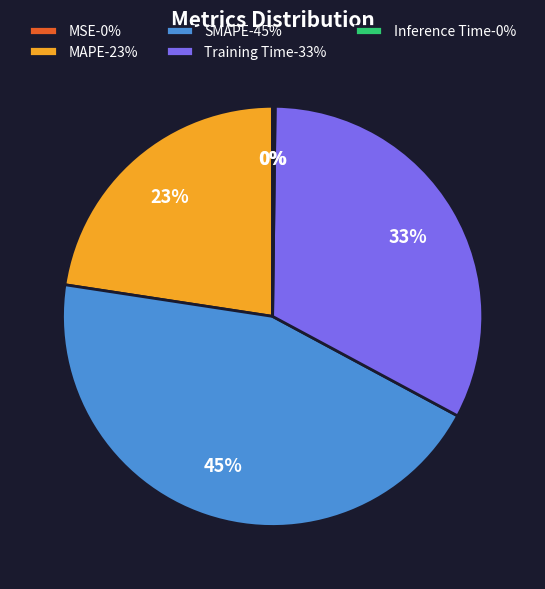

Approximately how many times larger is the value at Training Time-33% compared to SMAPE-45%?

0.7